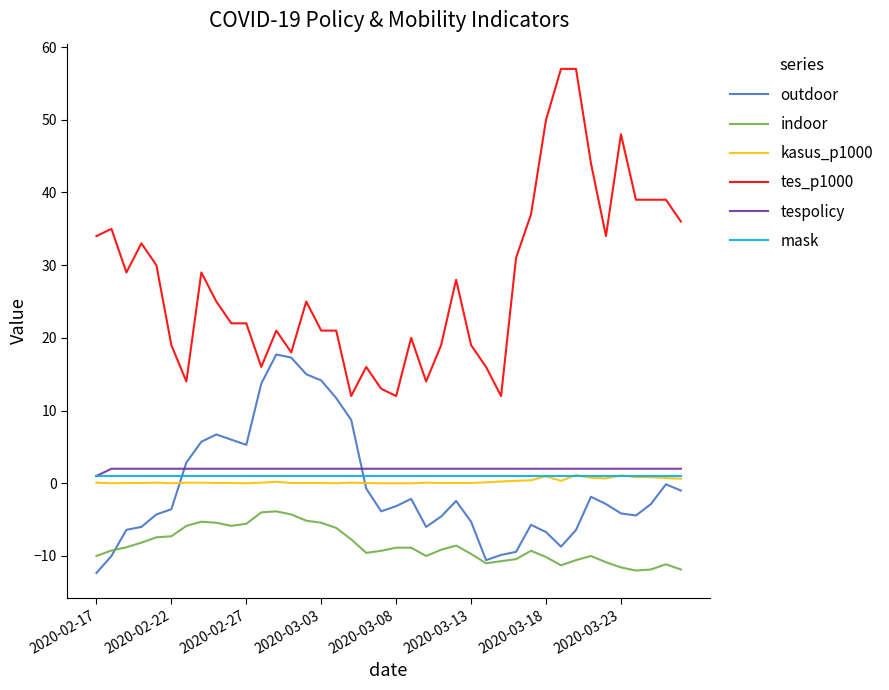

True or false: tespolicy and outdoor intersect in this chart.

True